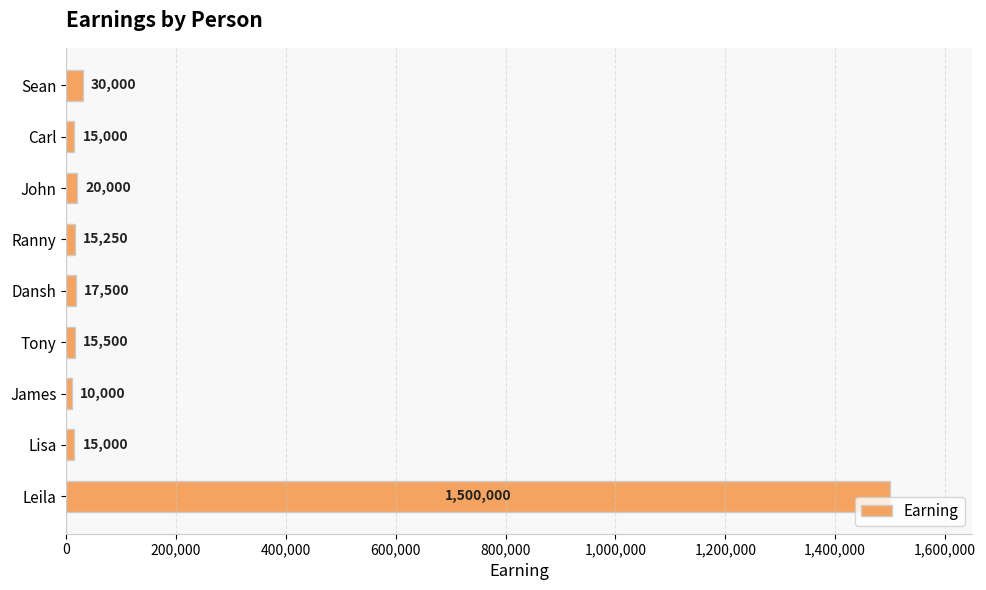

Reading top to bottom, what are all the values shown in this chart?

30000	15000	20000	15250	17500	15500	10000	15000	1500000